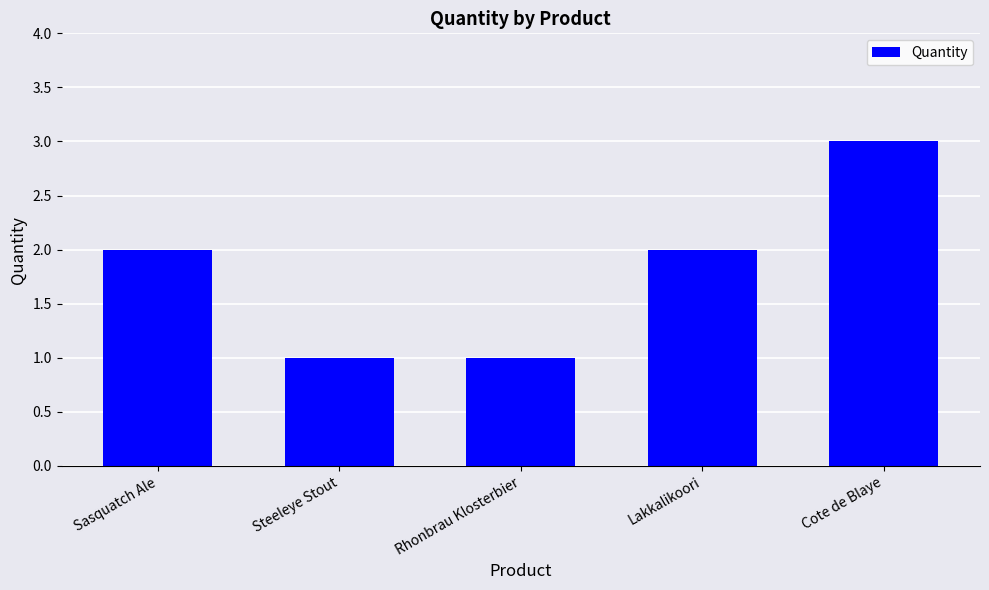

What is the ratio of the value at Cote de Blaye to the value at Rhonbrau Klosterbier?

3.0